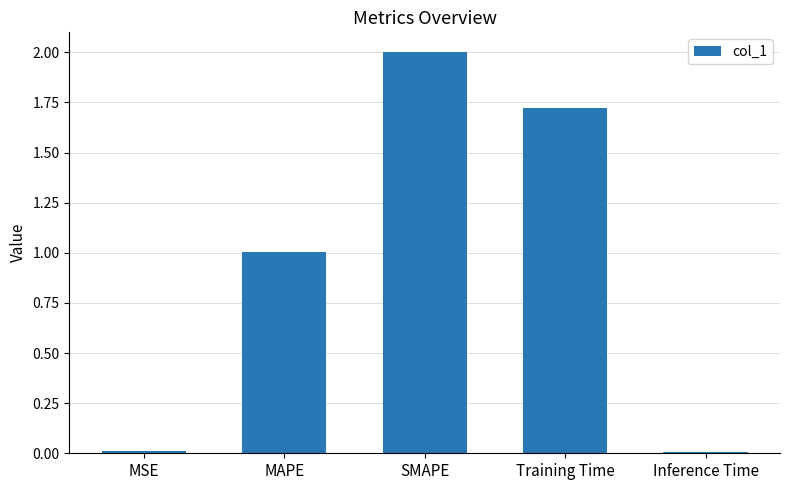

The value at Training Time is 0.7. True or false?

False